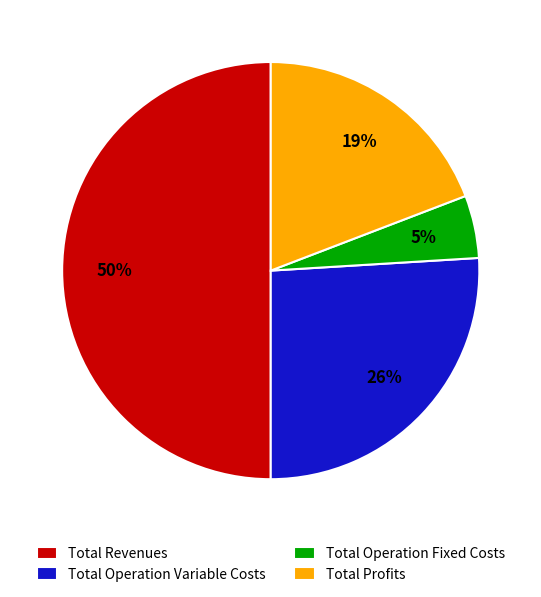

To the nearest percent, what is the difference between the Total Operation Fixed Costs and Total Profits slice percentages?

14%